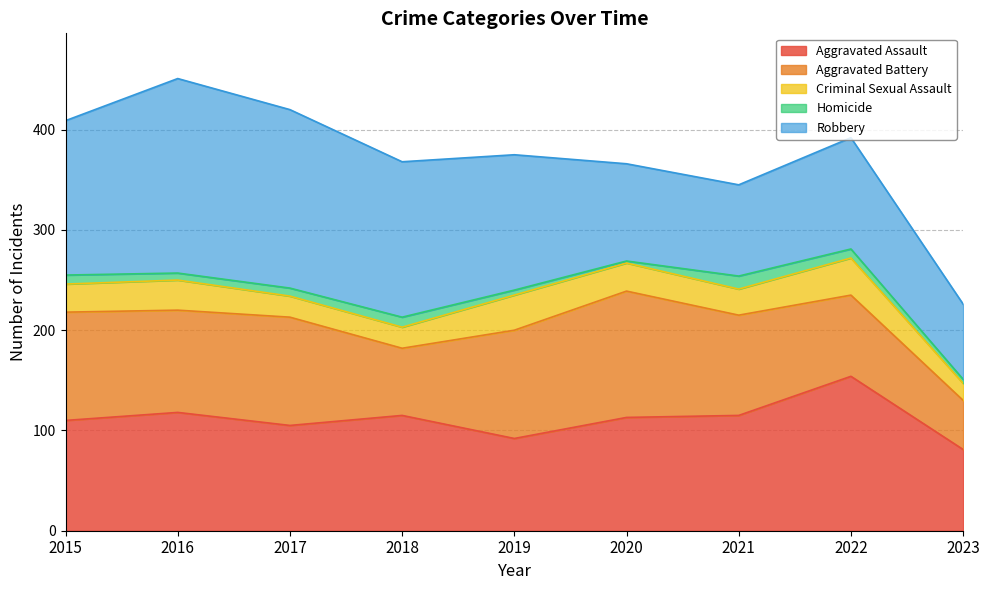

What is the total value across all series at 2019?

375